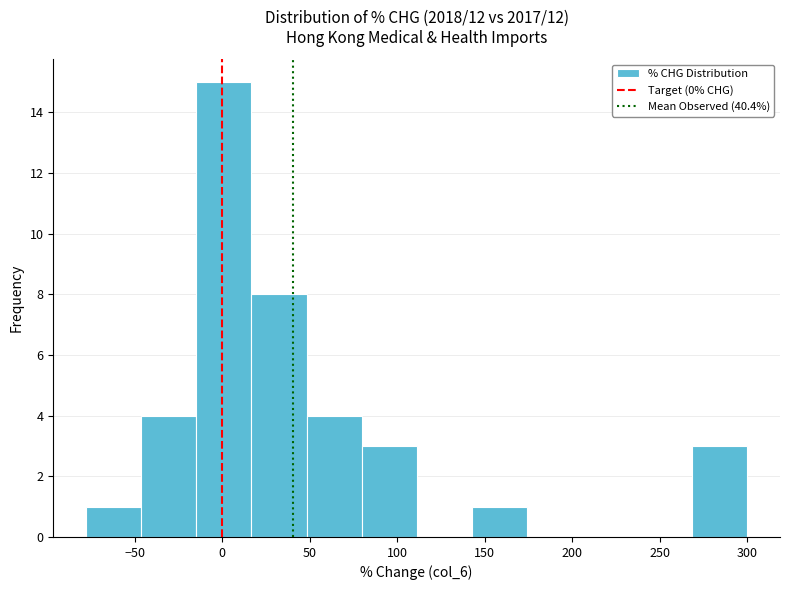

Which range on the x-axis has the tallest bar?

-15 to 15